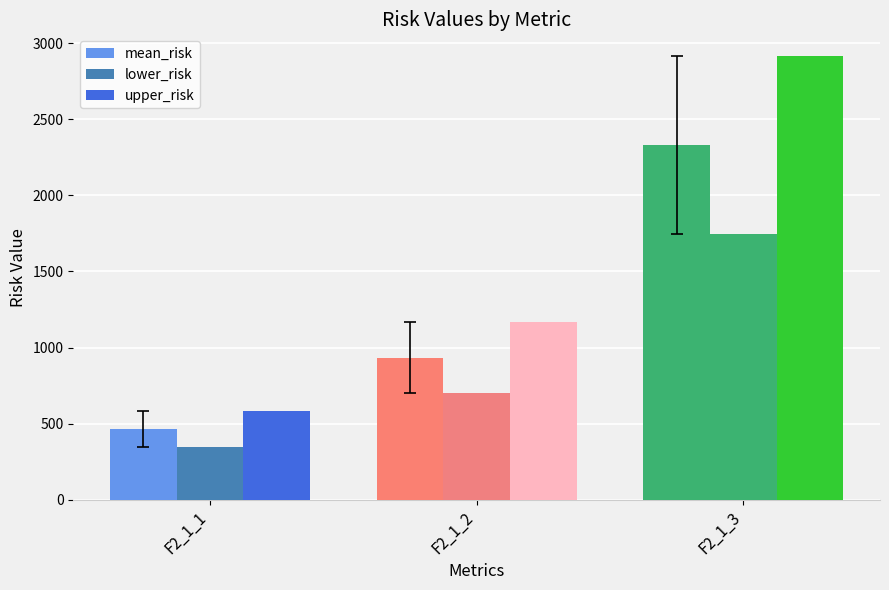

Count the number of data series in this chart.

3